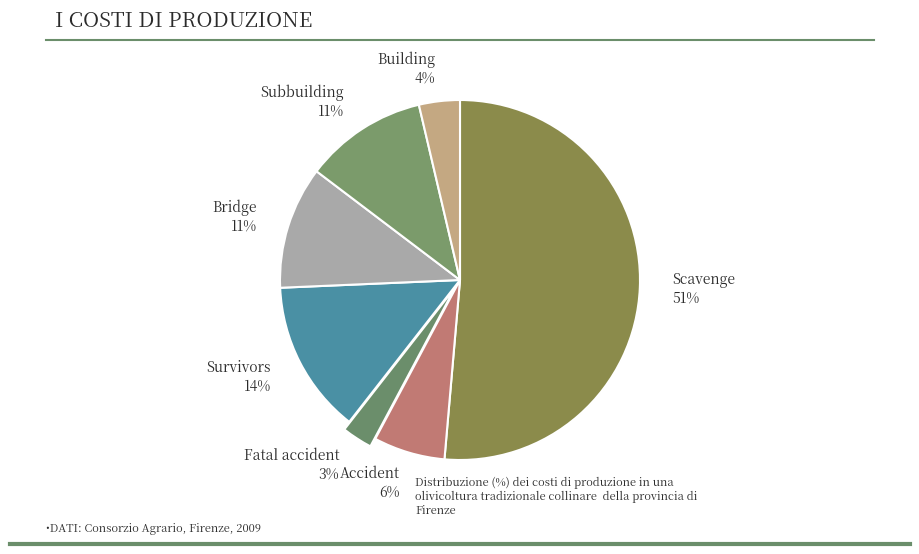

Is the sum of Fatal accident 3% and Subbuilding 11% greater than half?

No